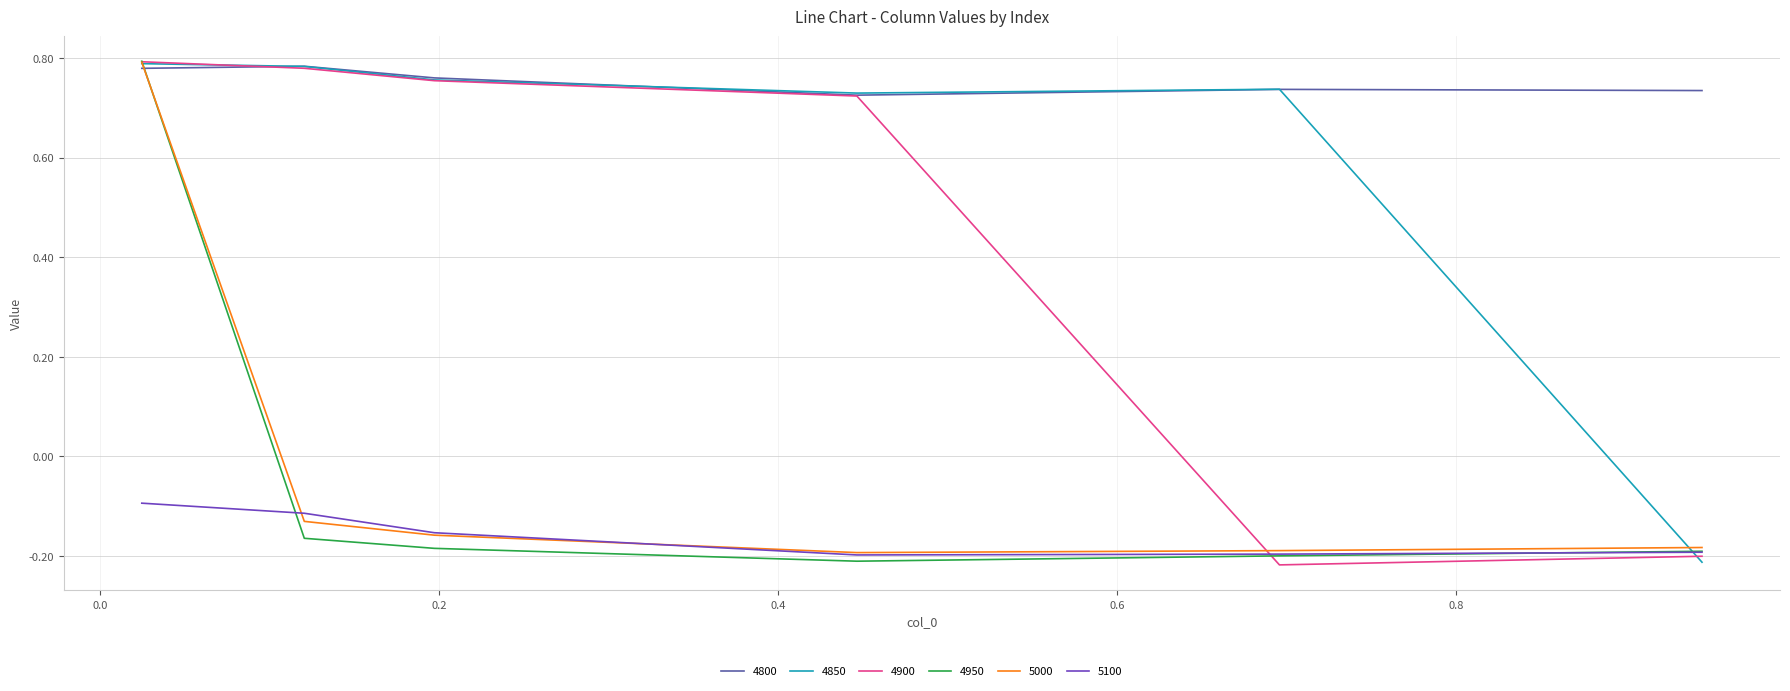

Which series has the largest total across all categories?

4800